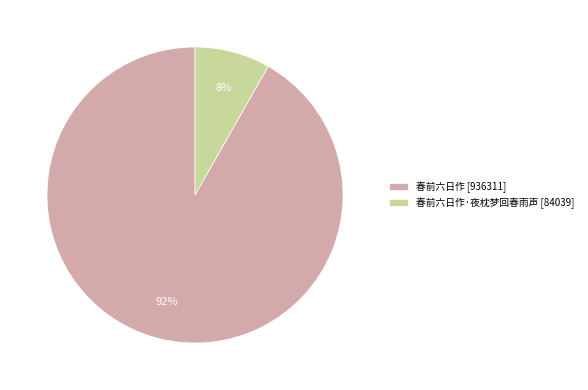

True or false: 春前六日作·夜枕梦回春雨声 [84039] accounts for 8% of the total.

True